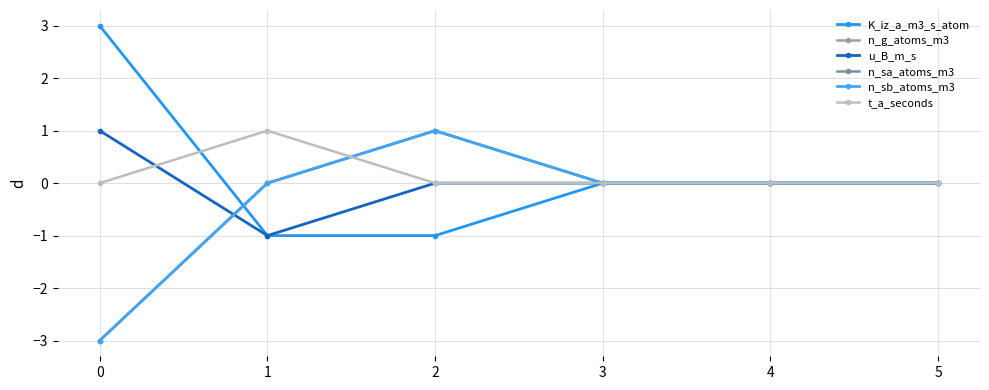

Rank the series by their maximum value, from lowest to highest.

n_g_atoms_m3, u_B_m_s, n_sa_atoms_m3, n_sb_atoms_m3, t_a_seconds, K_iz_a_m3_s_atom